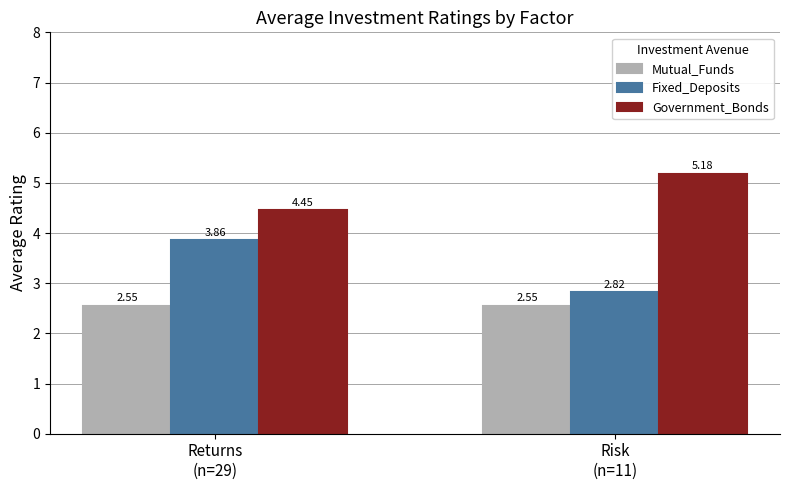

Are the bars horizontal?

No